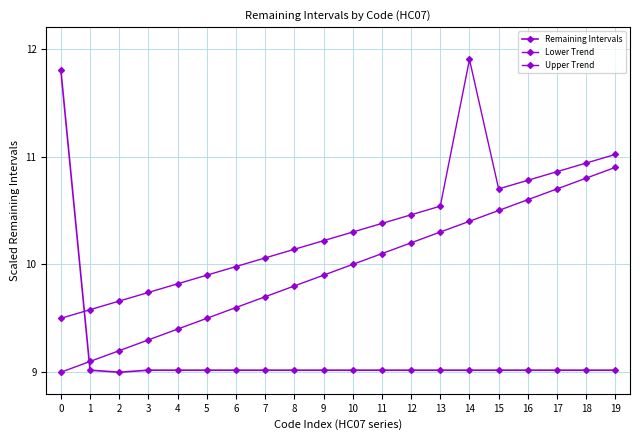

Is the value of Upper Trend at 7 greater than the value of Remaining Intervals at 15?

Yes